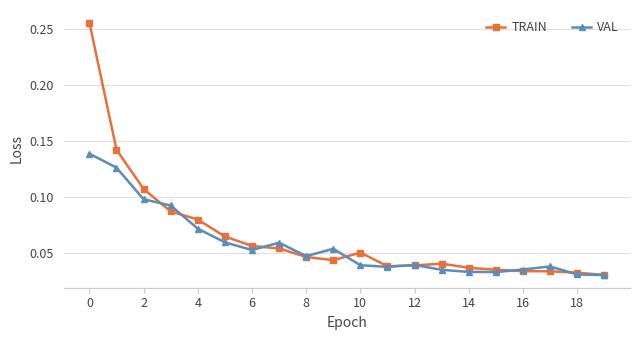

Count the TRAIN values in the range 0 to 1.

20